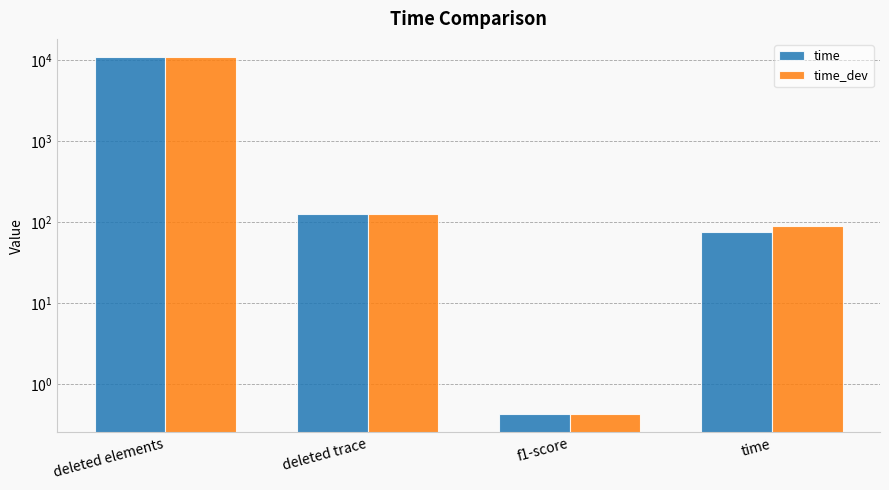

What is the sum of the time values at time and deleted trace?

202.0